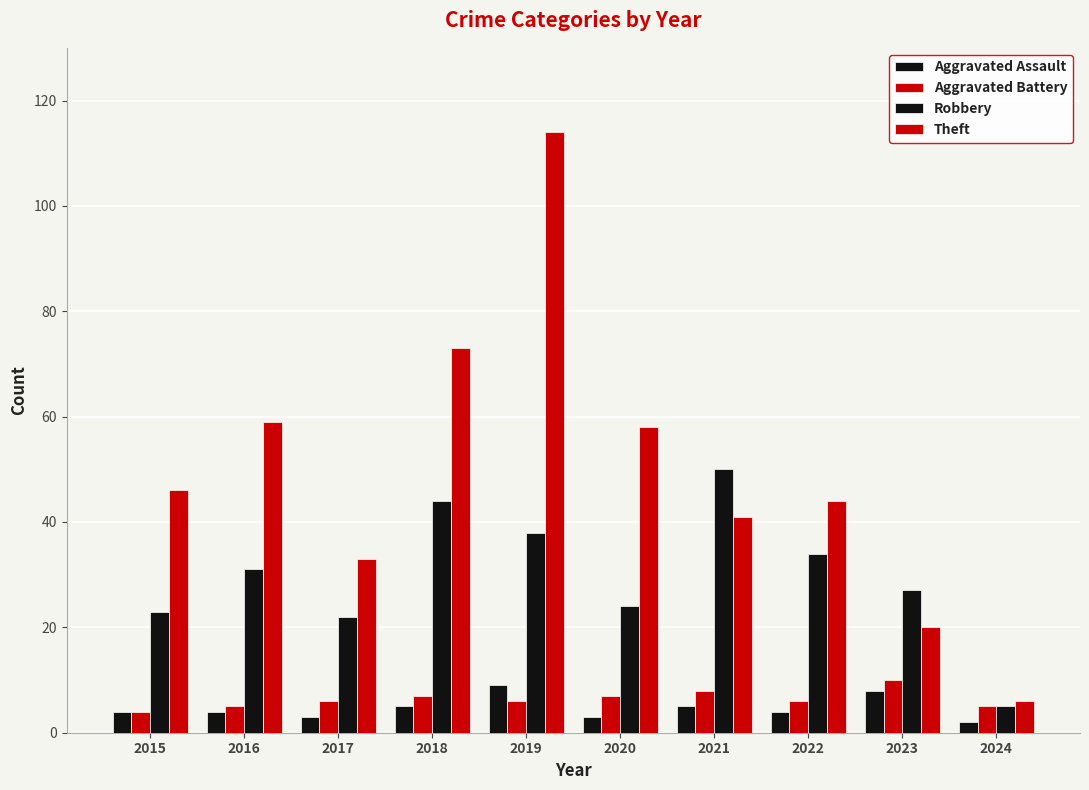

Which has a higher value, 2018 or 2019?

2019